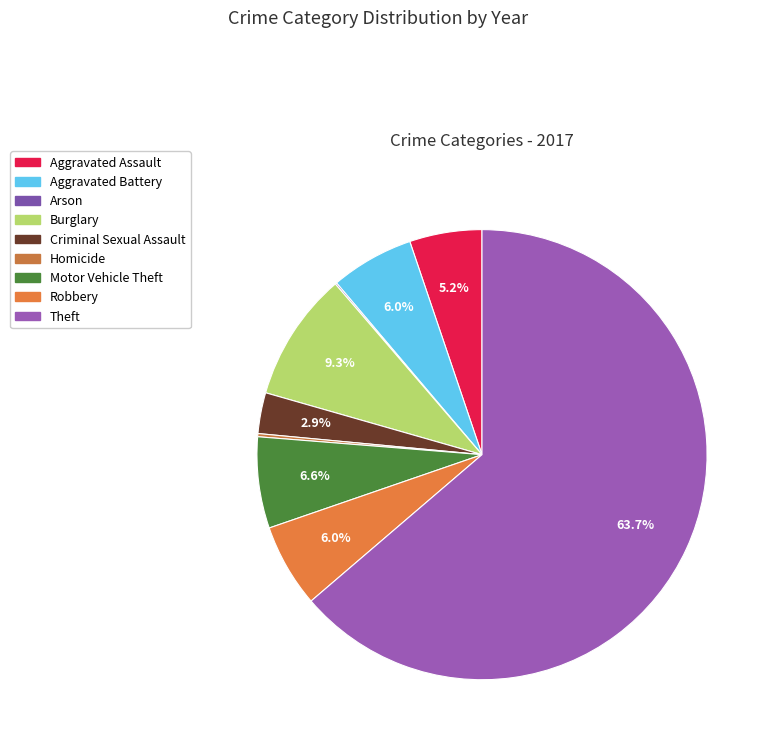

Does any single category account for the majority?

Yes